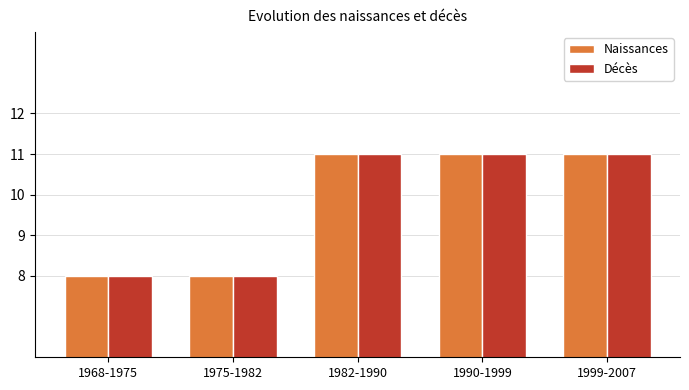

What is the maximum value shown in the chart?

11